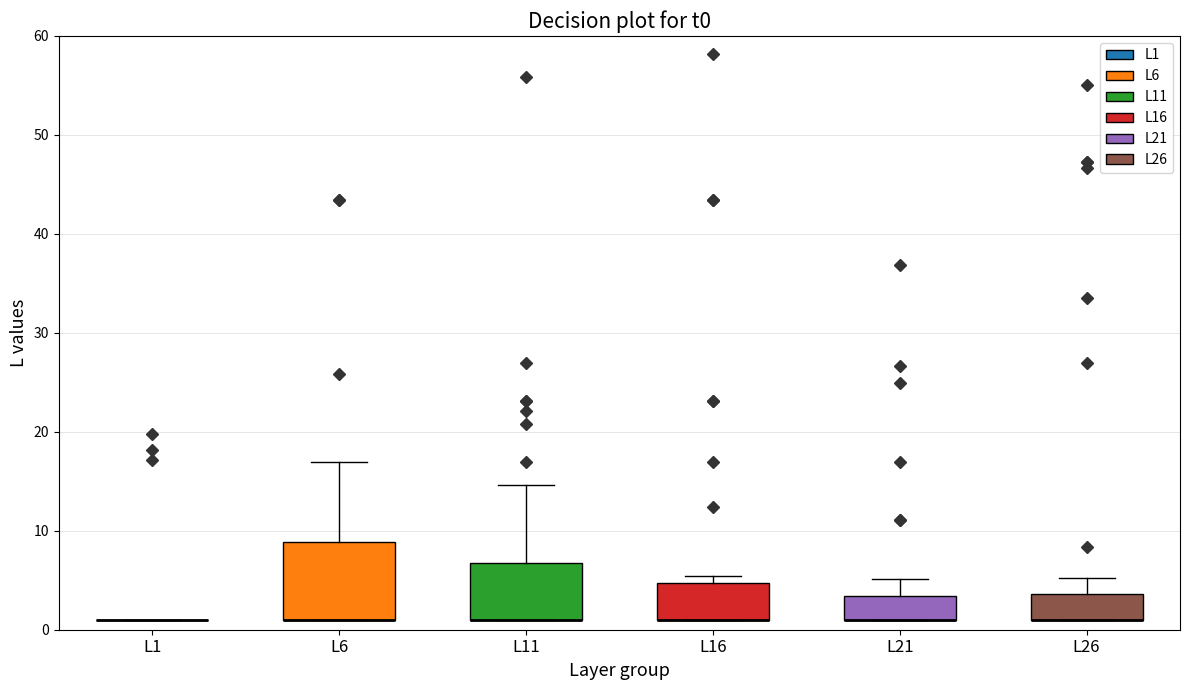

Reading left to right, read every box against the y-axis: the position of its median line, the range the box covers, and the ends of its whiskers. The values are not printed on the chart, so give them approximately, as read against the axis.

L1: box collapsed to a line at 1, whiskers 1 to 1
L6: median 1 (drawn on the box's lower edge), box 1 to 9, whiskers 1 to 17
L11: median 1 (drawn on the box's lower edge), box 1 to 7, whiskers 1 to 15
L16: median 1 (drawn on the box's lower edge), box 1 to 5, whiskers 1 to 5 (just above the box's upper edge)
L21: median 1 (drawn on the box's lower edge), box 1 to 3, whiskers 1 to 5
L26: median 1 (drawn on the box's lower edge), box 1 to 4, whiskers 1 to 5